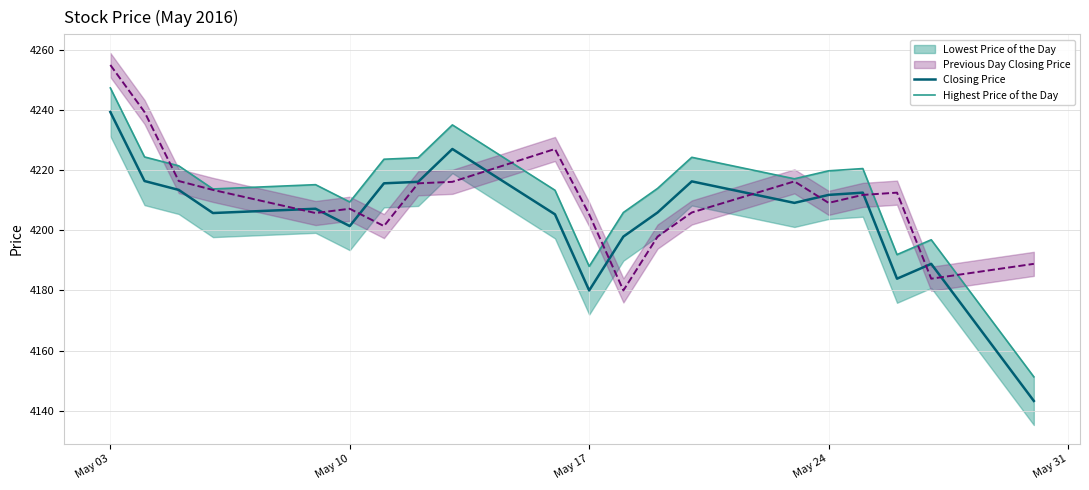

True or false: Highest Price of the Day and Closing Price cross at least once.

False